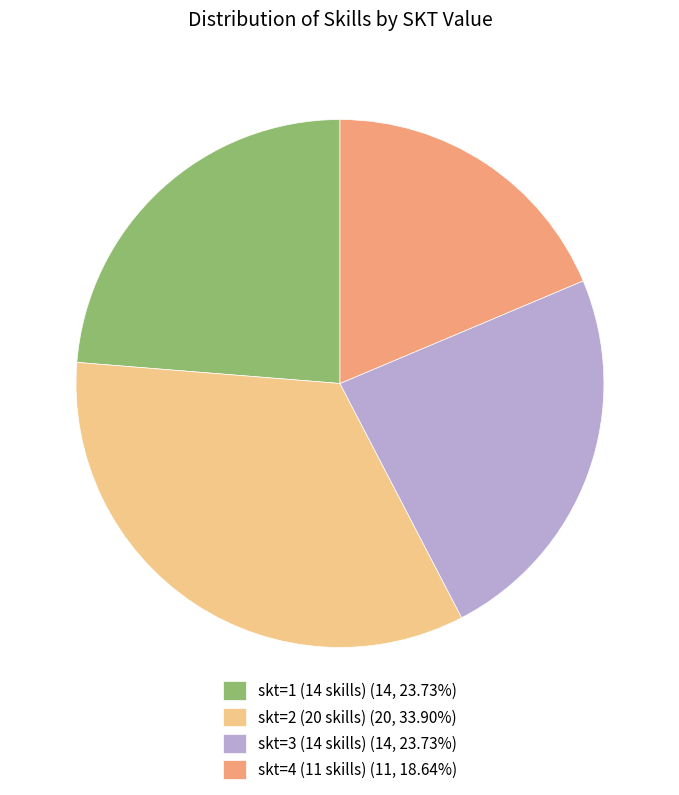

Do skt=4 (11 skills) (11, 18.64%) and skt=1 (14 skills) (14, 23.73%) together represent more than half of the pie?

No